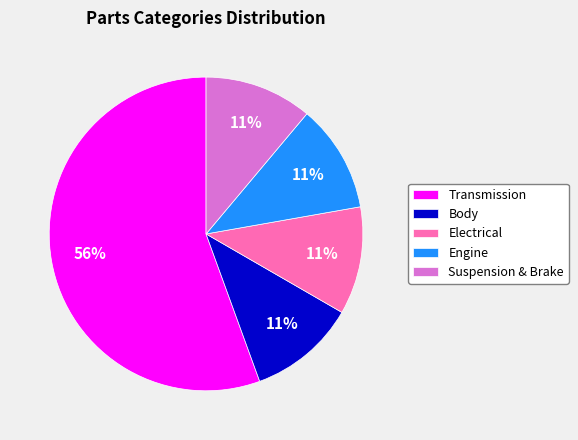

Does Transmission account for over 50% of the chart?

Yes